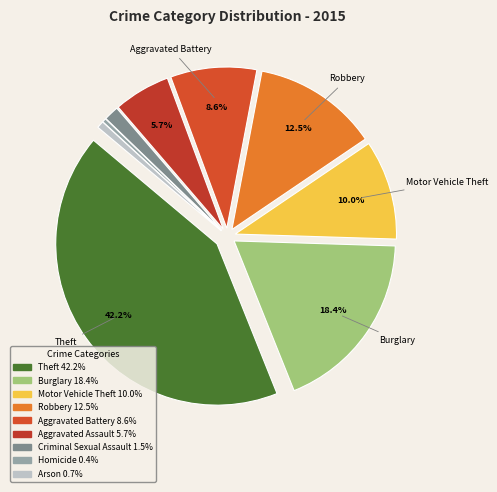

What percentage is the Arson slice, to the nearest percent?

1%